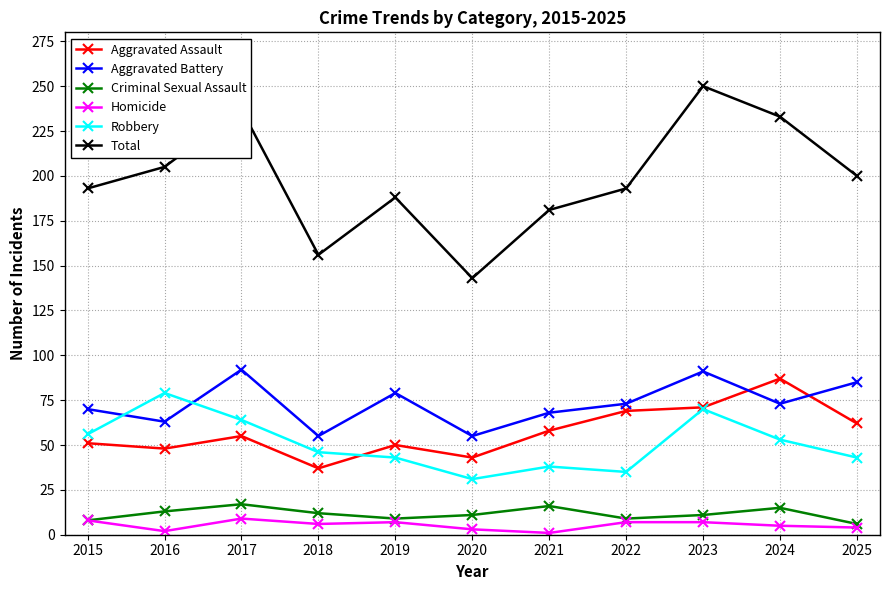

At which label does Robbery reach its minimum?

2020